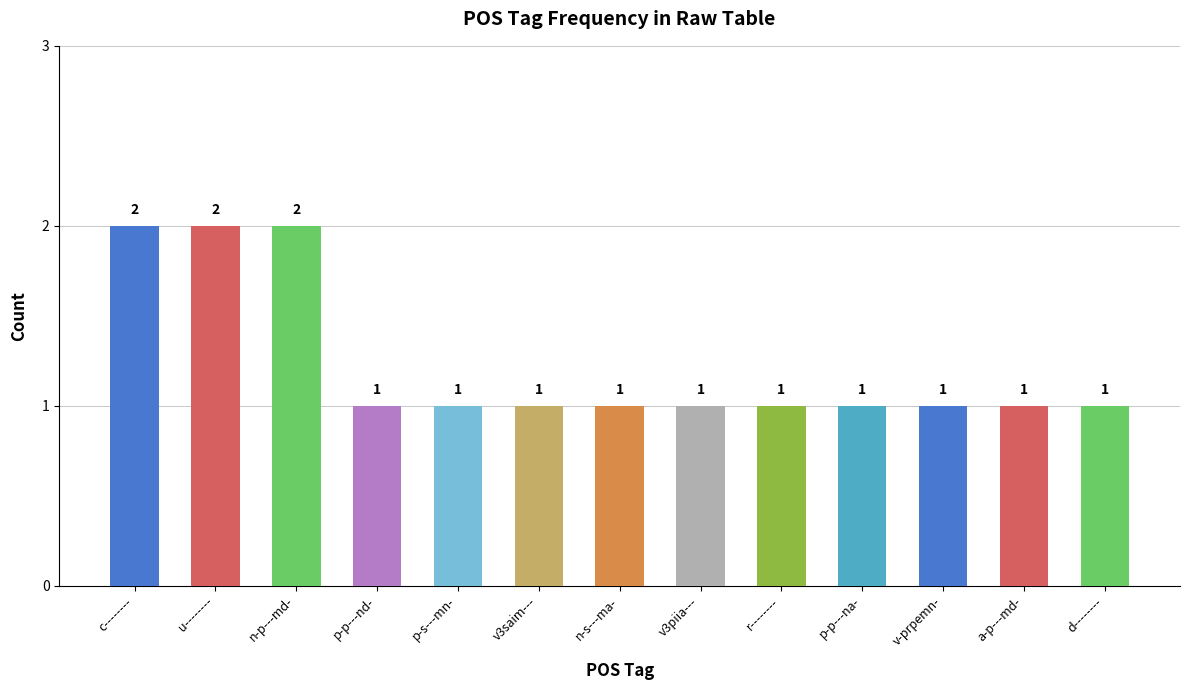

What value does the data have at r--------?

1